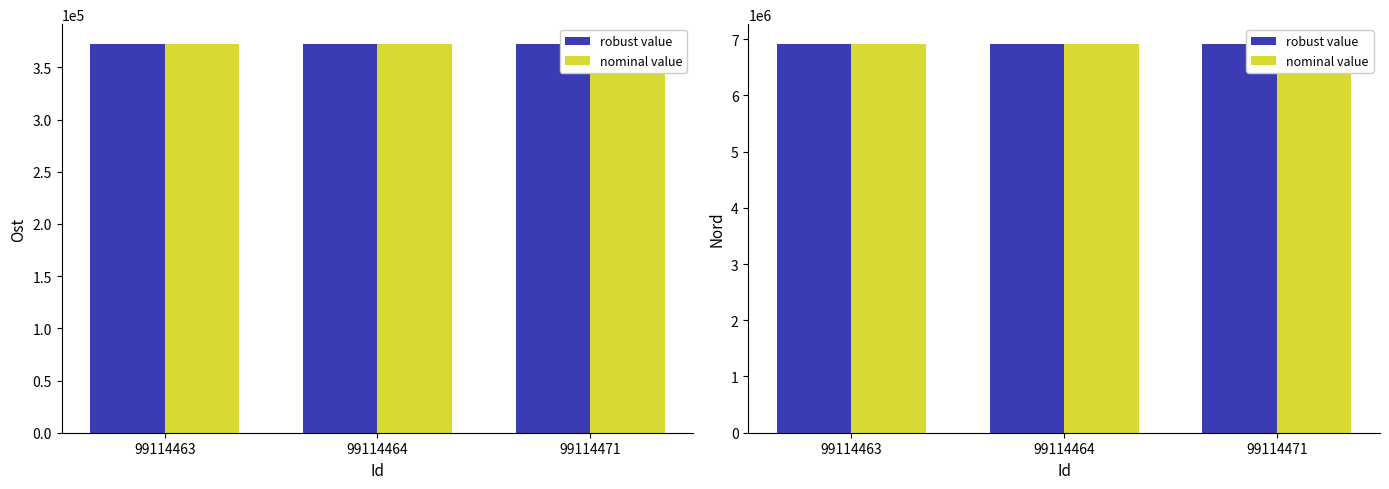

Rank the categories by robust value value from lowest to highest.

99114471, 99114464, 99114463